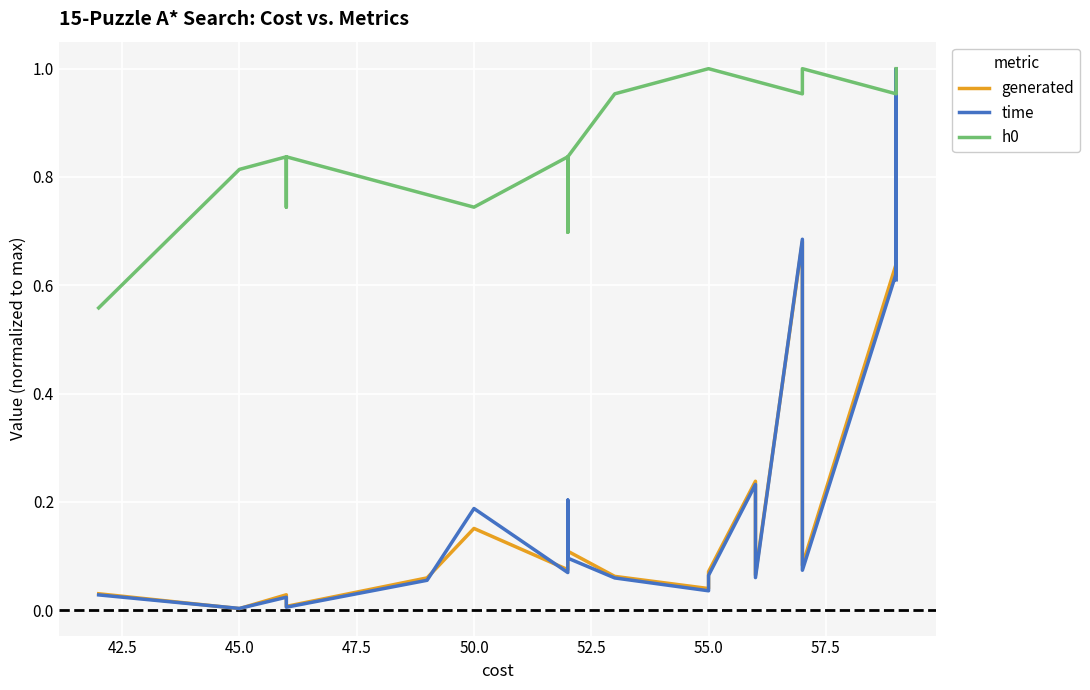

List the series in order of their peak value, highest first.

generated, time, h0